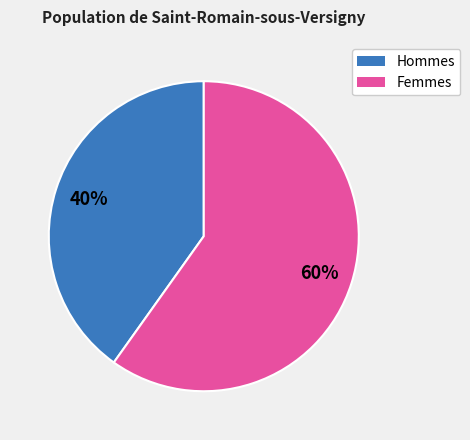

To the nearest percent, what is the average slice percentage?

50%